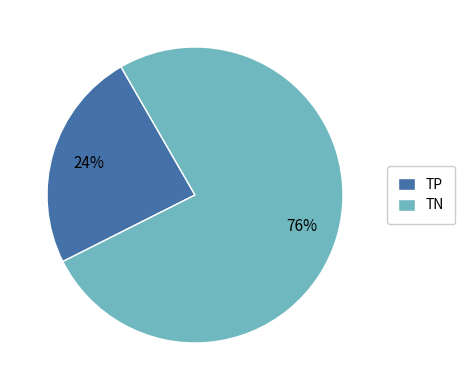

Approximately how many times larger is the value at TN compared to TP?

3.2